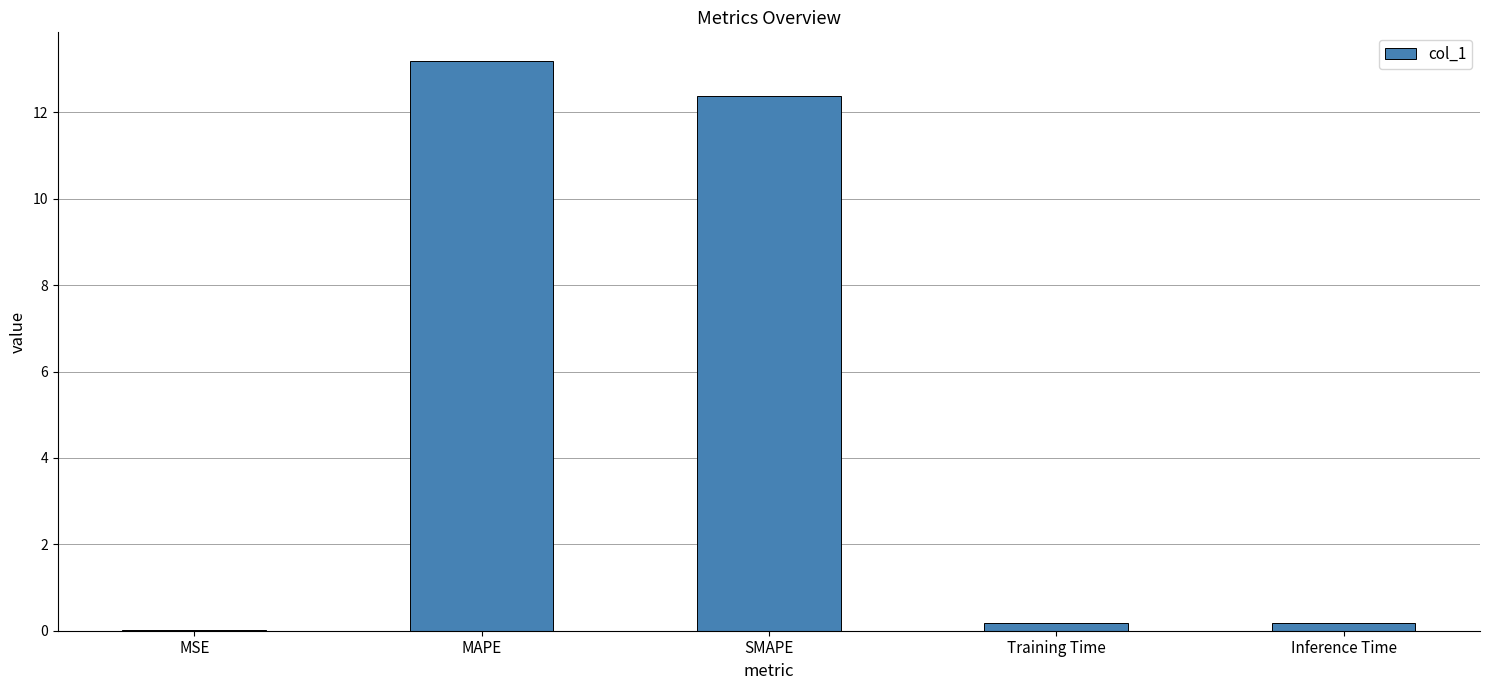

True or false: the data shows 12.4 at SMAPE.

True